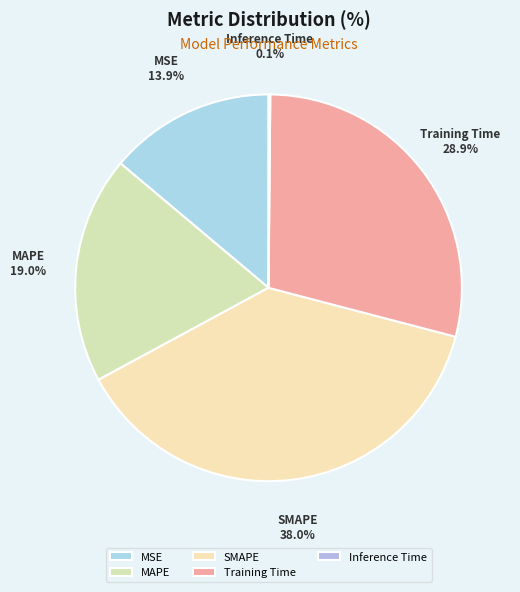

What is the largest slice in the pie chart?

SMAPE